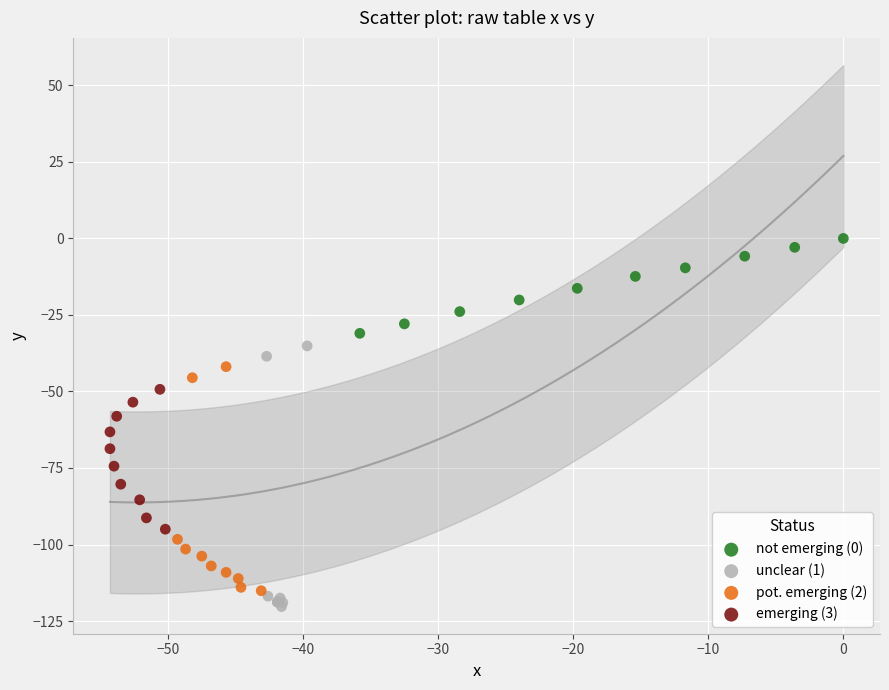

What are all the series names shown in the legend?

not emerging (0), unclear (1), pot. emerging (2), emerging (3)